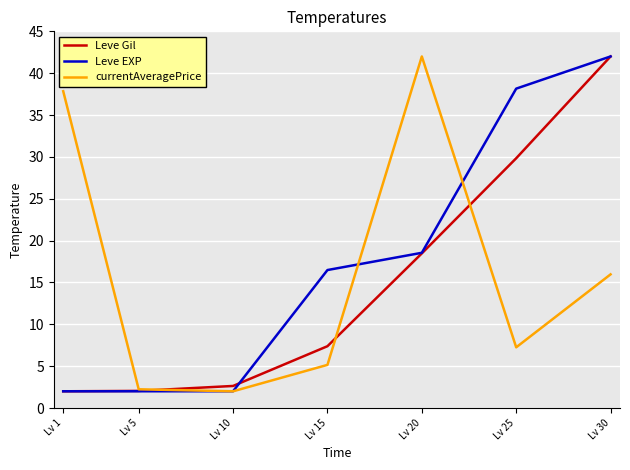

What is the sum of the currentAveragePrice values at Lv 1 and Lv 15?

43.0